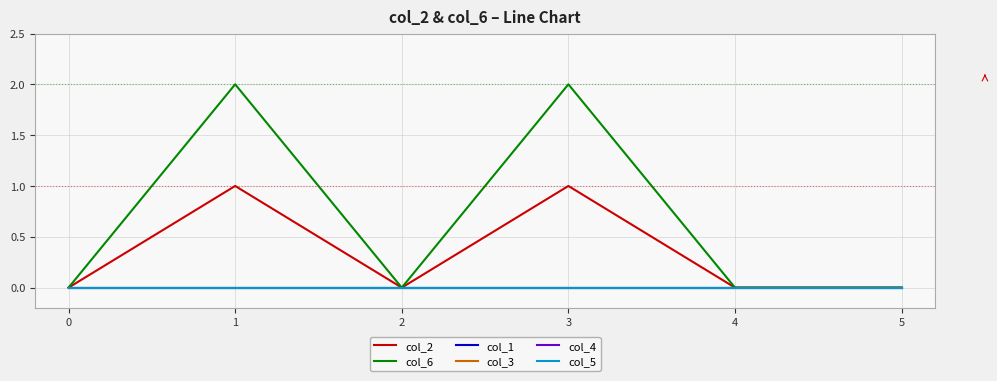

Does the chart have visible grid lines?

Yes